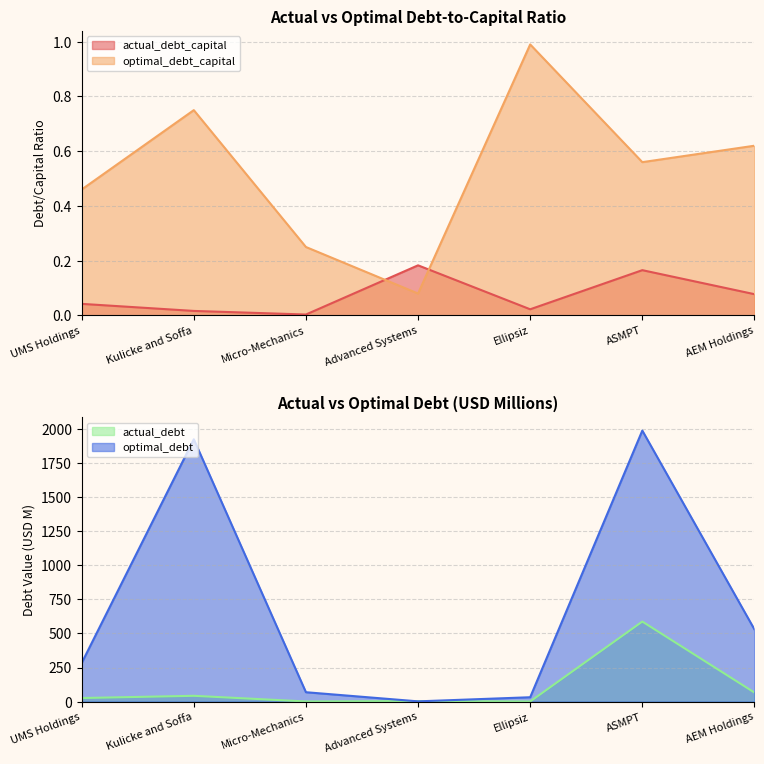

At which category is the sum across all series the highest?

ASMPT